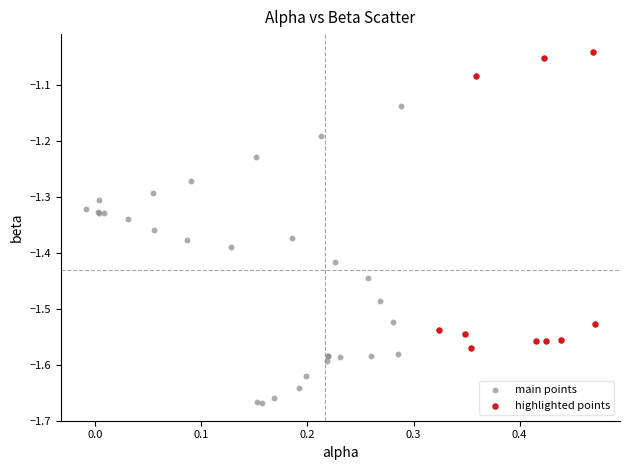

Which series contains the lowest Y value?

main points